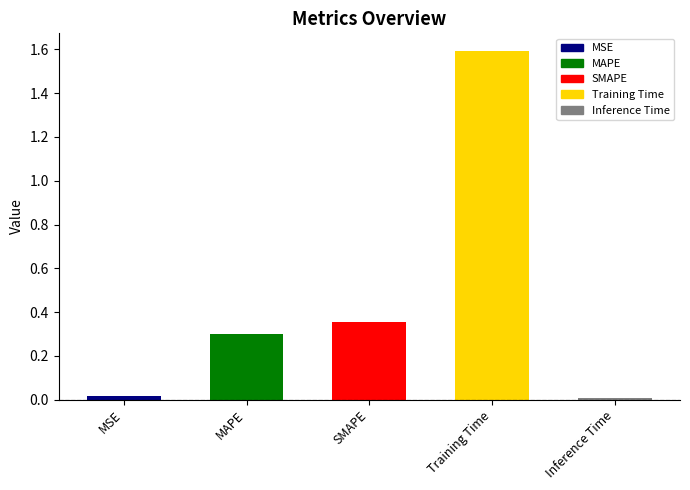

What position from the left is Training Time?

4